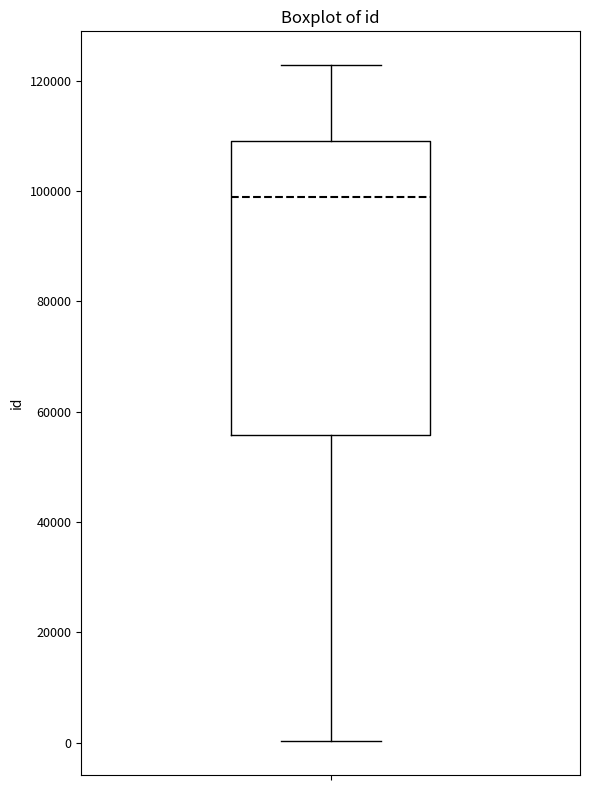

Where is the upper edge of the box on the y-axis? The values are not printed on the chart, so give them approximately, as read against the axis.

110000